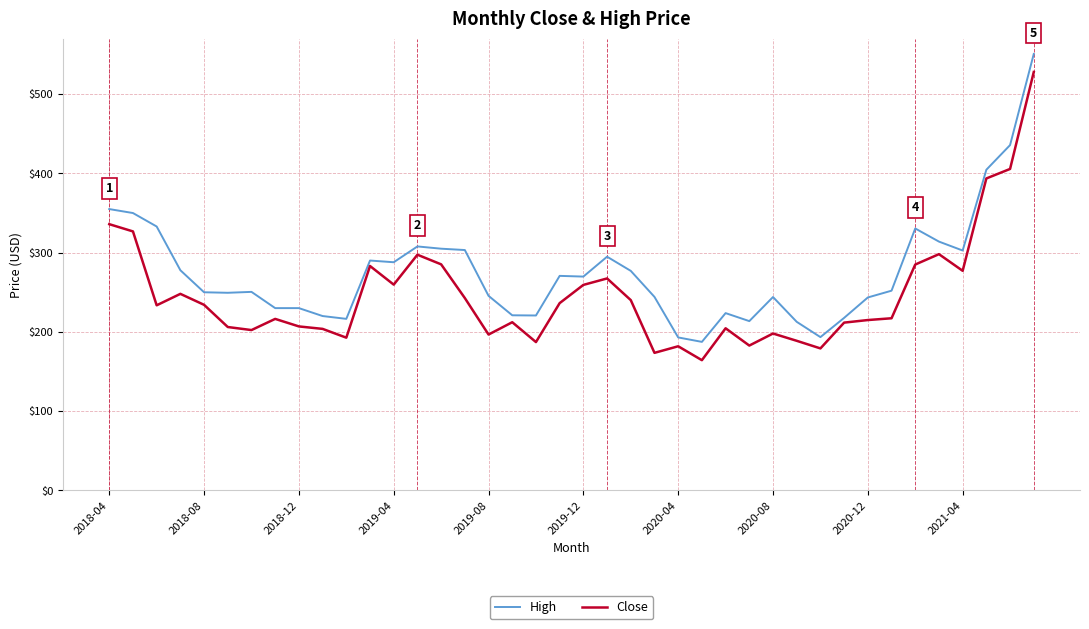

True or false: Close and High intersect in this chart.

False